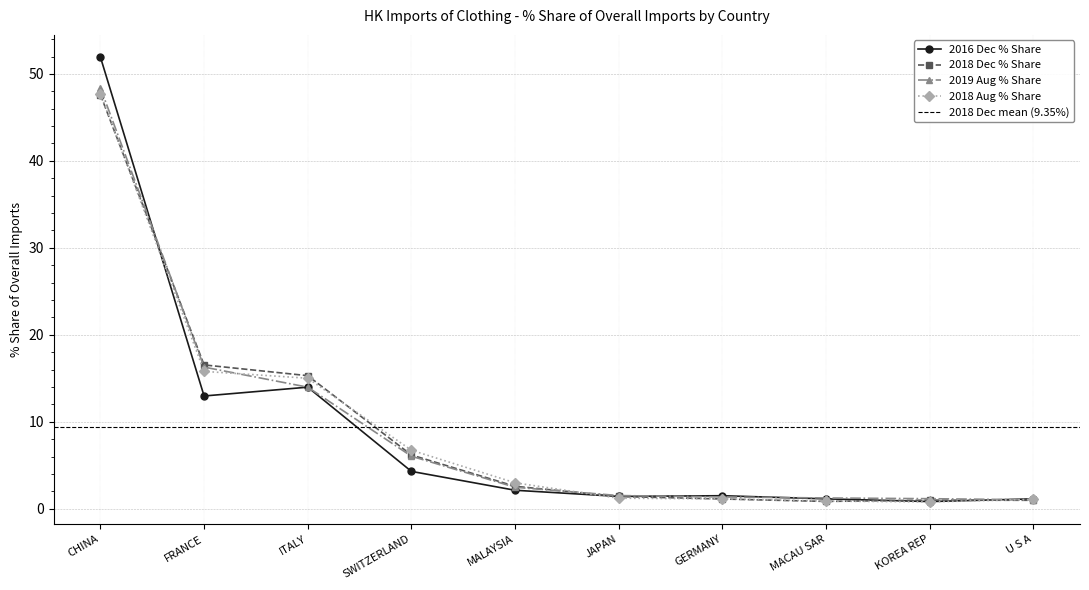

Reading right to left, what are all the values shown in this chart?

201812_% Share: 1.0	1.0	0.8	1.1	1.4	2.6	6.2	15.3	16.5	47.6
201908_% Share: 1.0	1.2	1.2	1.4	1.5	2.5	6.0	14.0	16.3	48.4
201612_value: 1.1	0.8	1.1	1.5	1.4	2.1	4.3	14.0	13.0	51.9
201812_value: 1.1	0.8	0.9	1.1	1.2	3.0	6.7	15.0	15.8	47.7